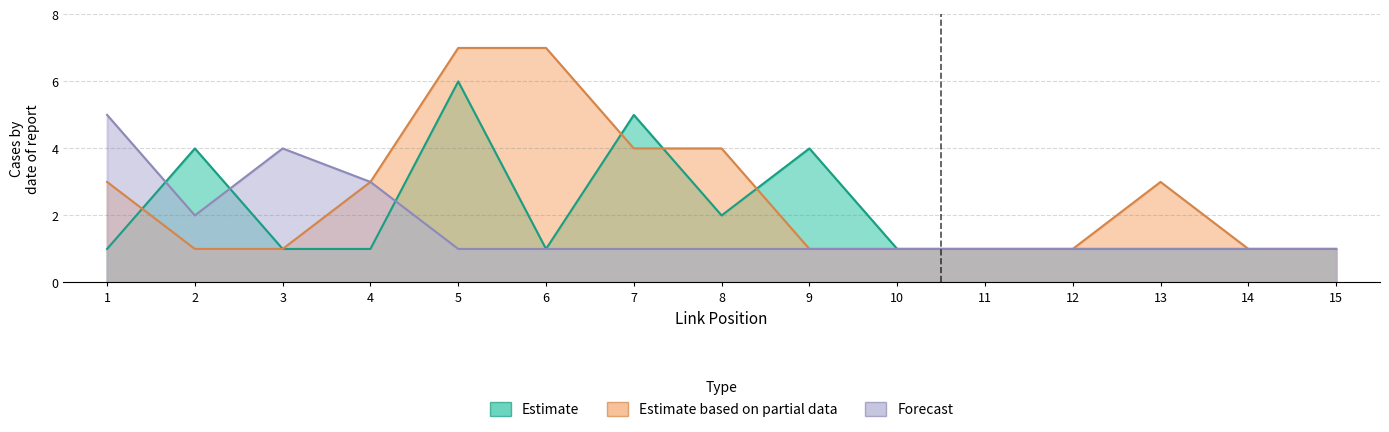

Is it true that Estimate based on partial data equals 3 at 4?

True